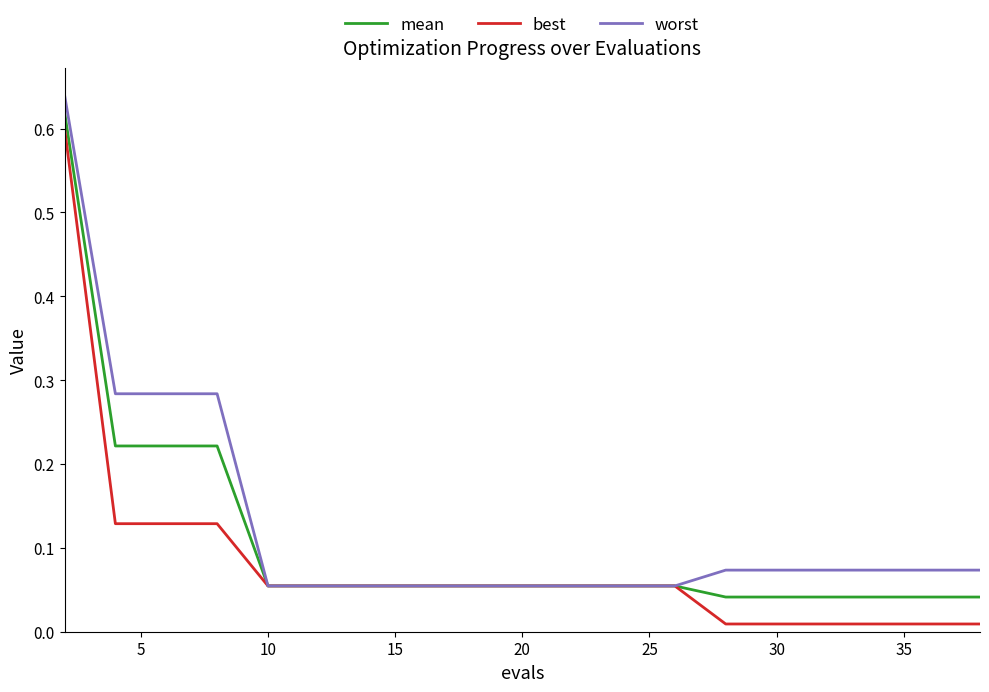

List the series in order of their overall mean, lowest first.

best, mean, worst